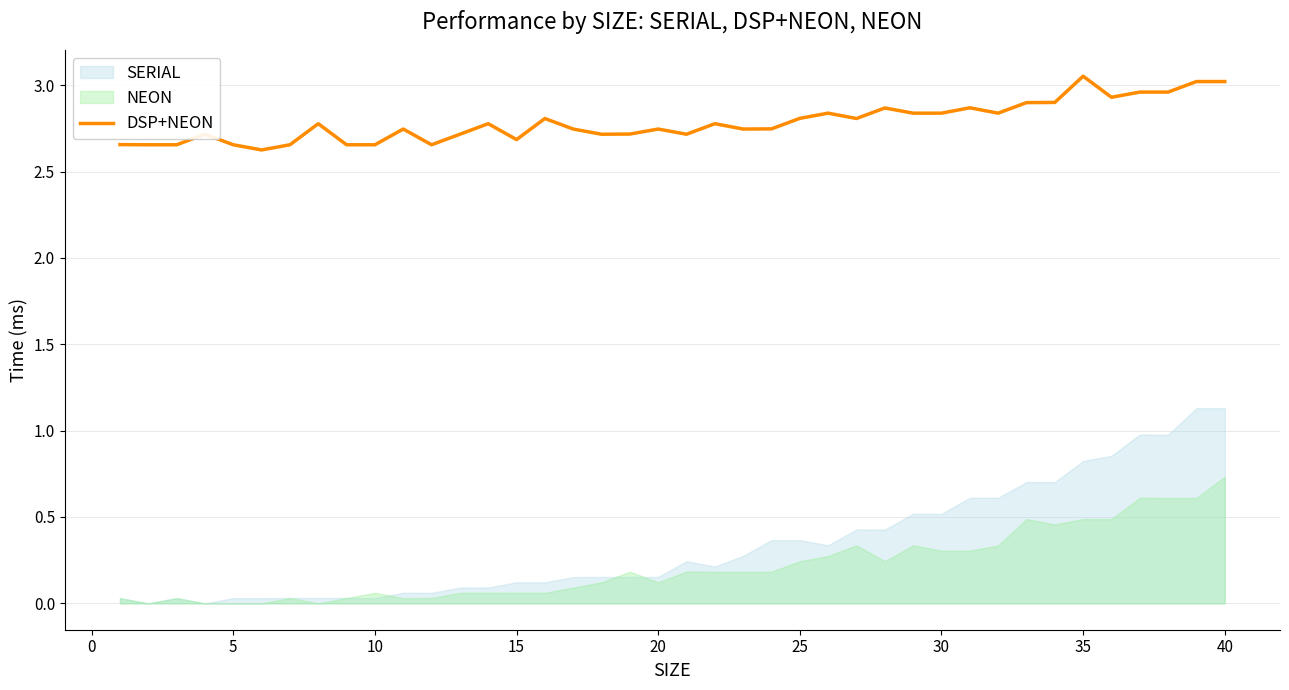

What is the minimum value for DSP+NEON?

2.6